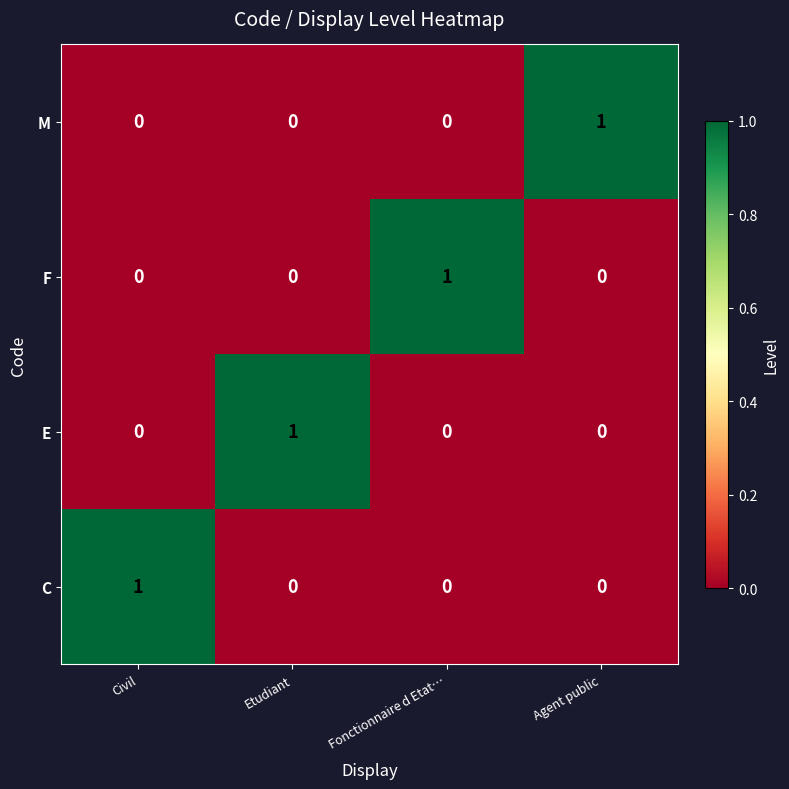

Which category has the highest value in the F series?

Fonctionnaire d Etat…